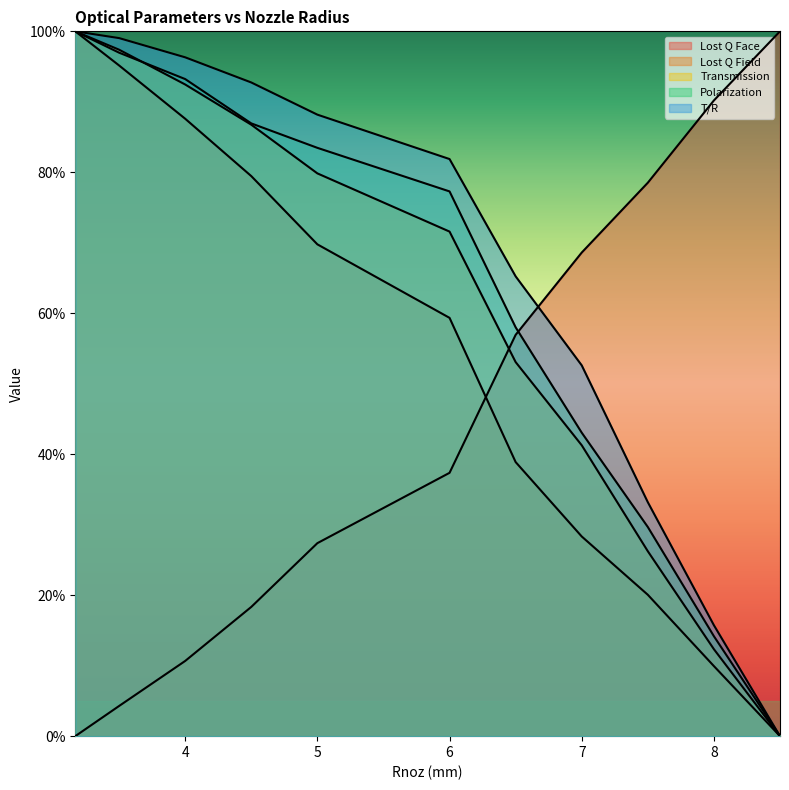

What value does the Transmission series have at 4.5?

0.9